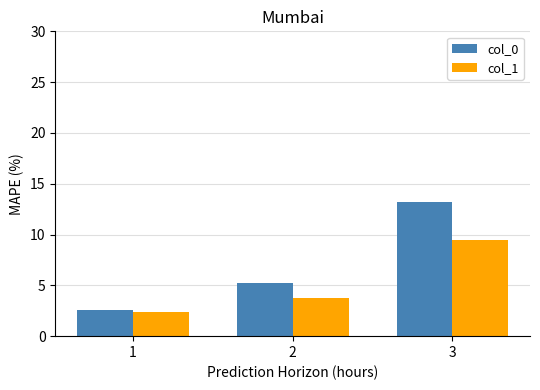

Which label corresponds to the smallest value in the chart?

1